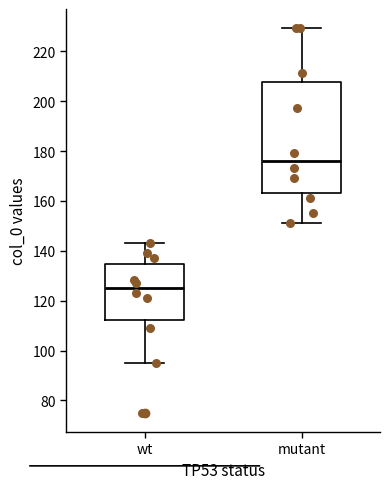

Which box's median line is the lowest?

wt